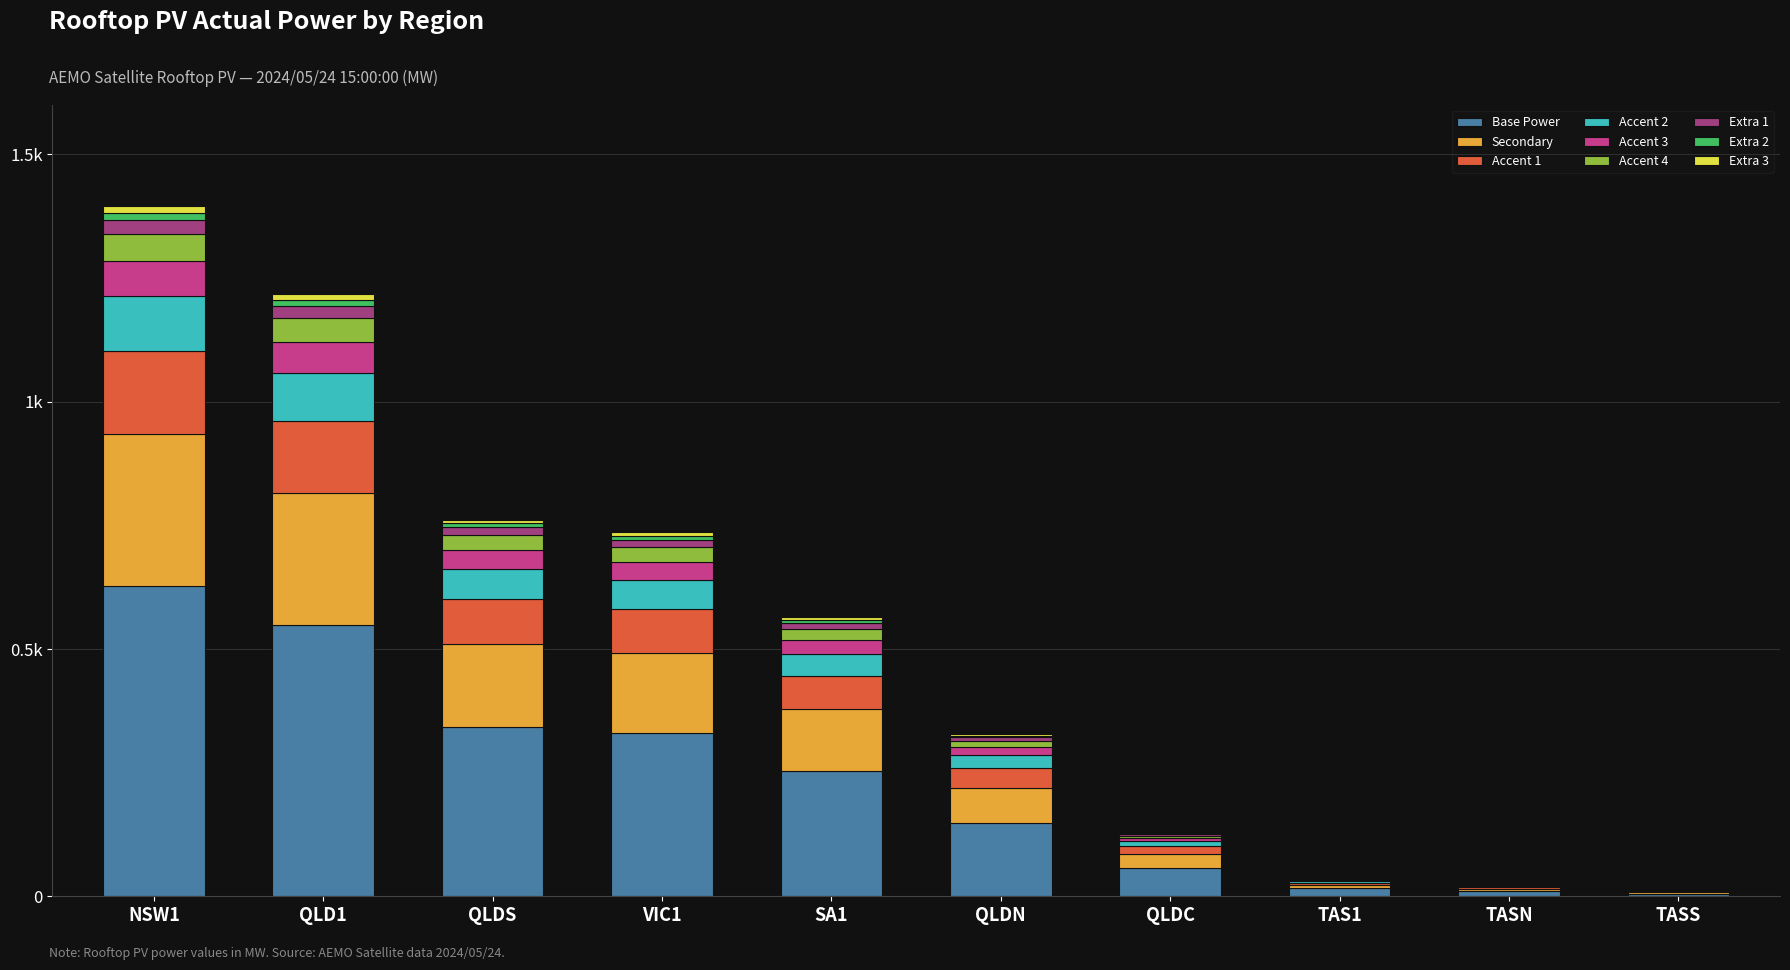

Are the bars grouped side by side (vs. stacked)?

No